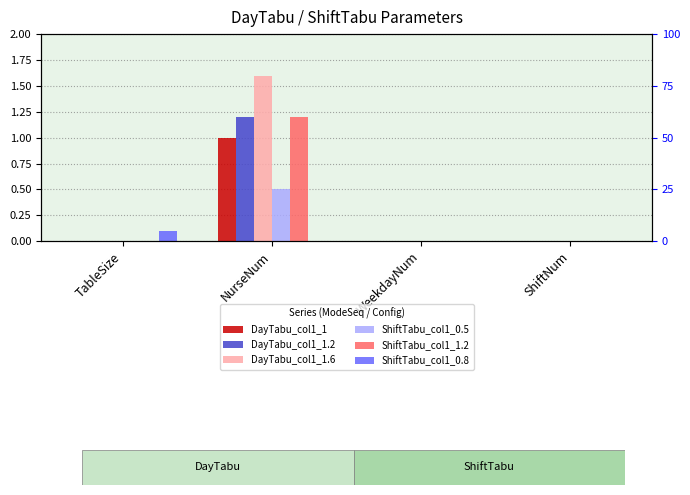

What is the value of the ShiftTabu_col1_1.2 bar at the 2nd from the left?

1.2